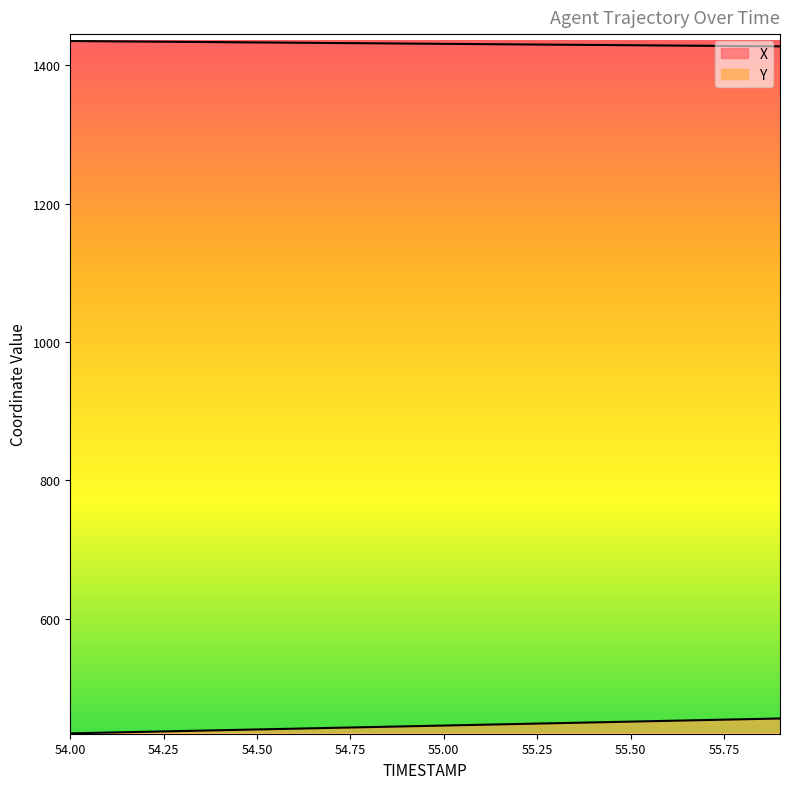

At how many categories does at least one series exceed 698?

20